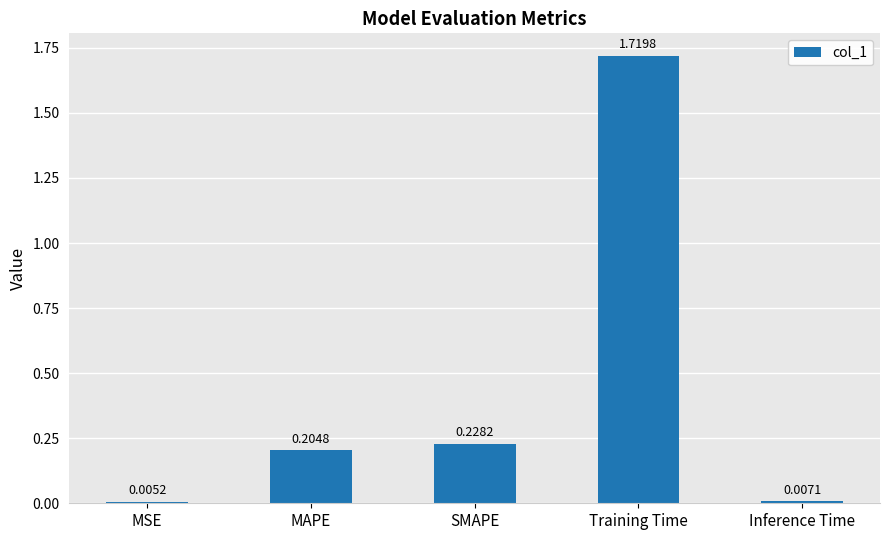

At which label is the value closest to 0?

MSE